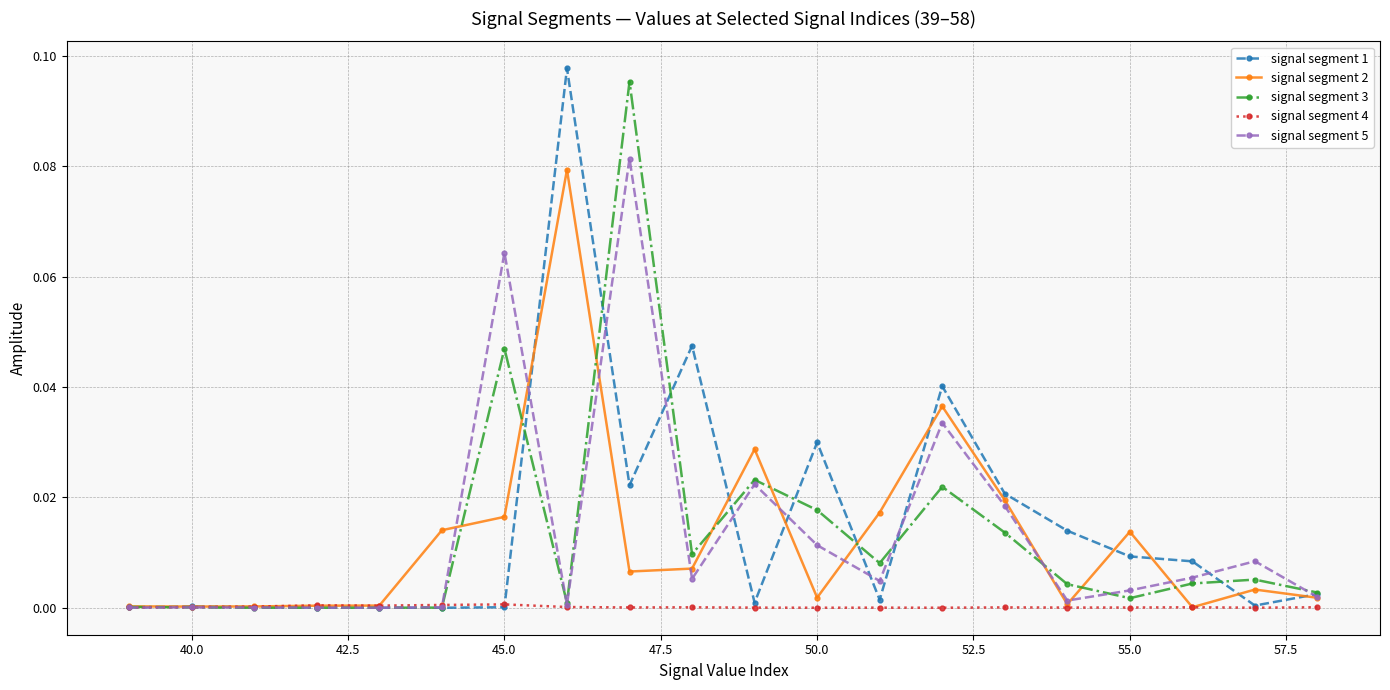

Which series ends up on top after the final intersection of signal segment 3 and signal segment 4?

signal segment 3